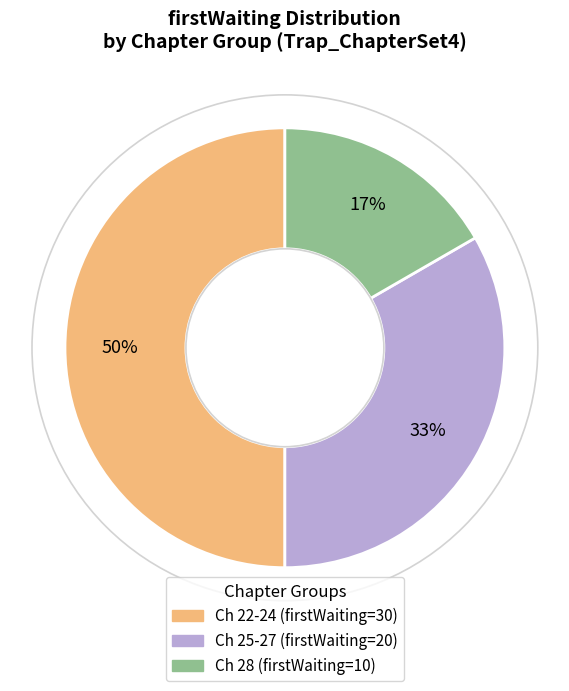

To the nearest percent, what is the difference between the largest and smallest slice percentages?

33%